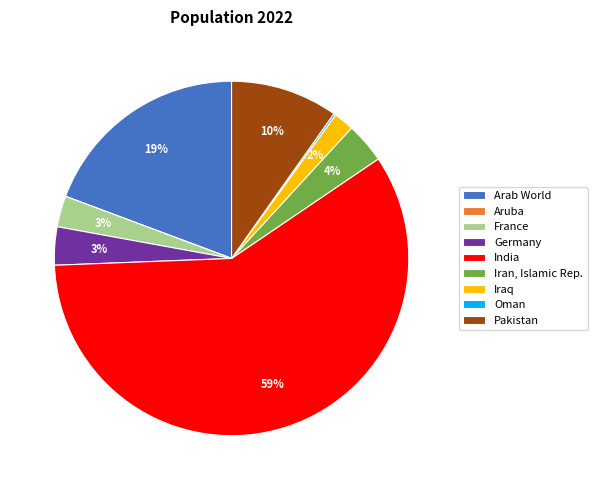

To the nearest percent, what portion does India represent?

59%